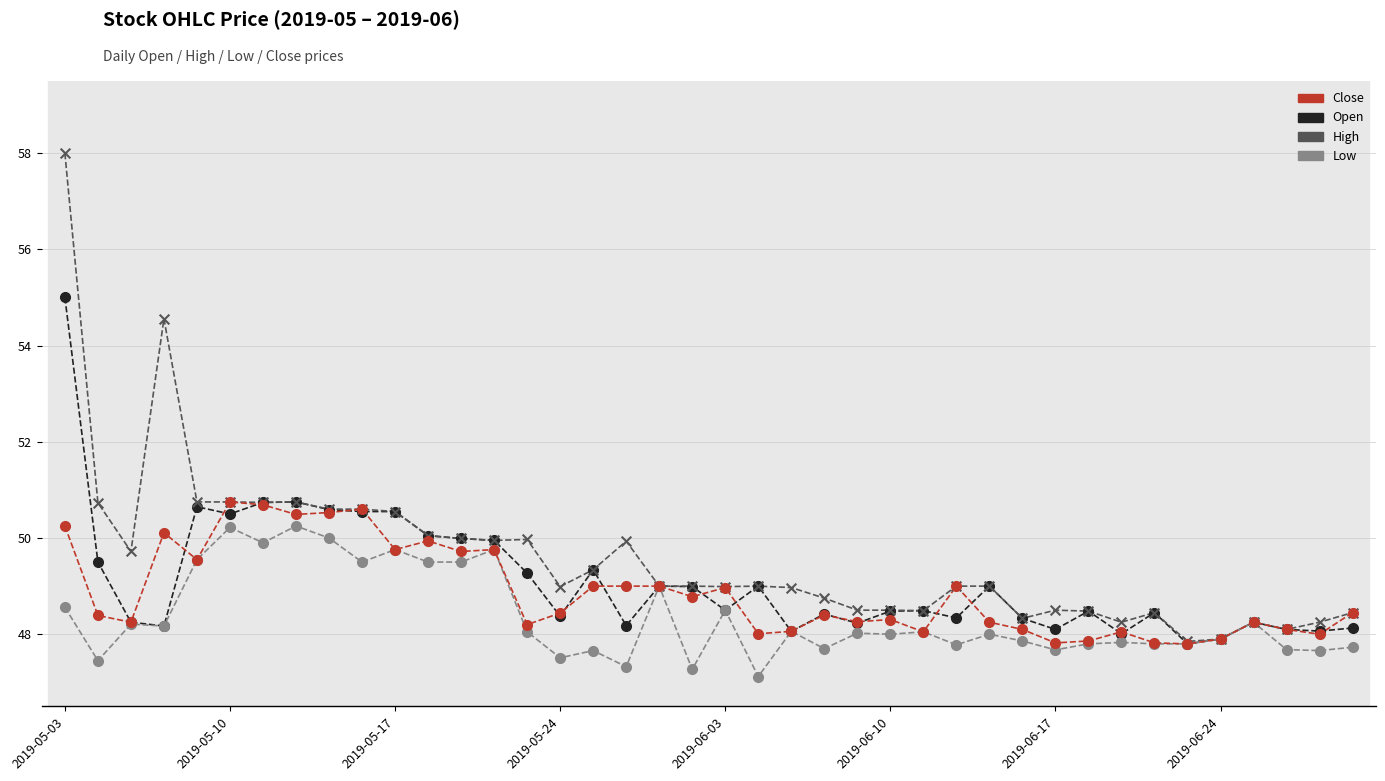

Which series reaches the maximum Y coordinate?

High